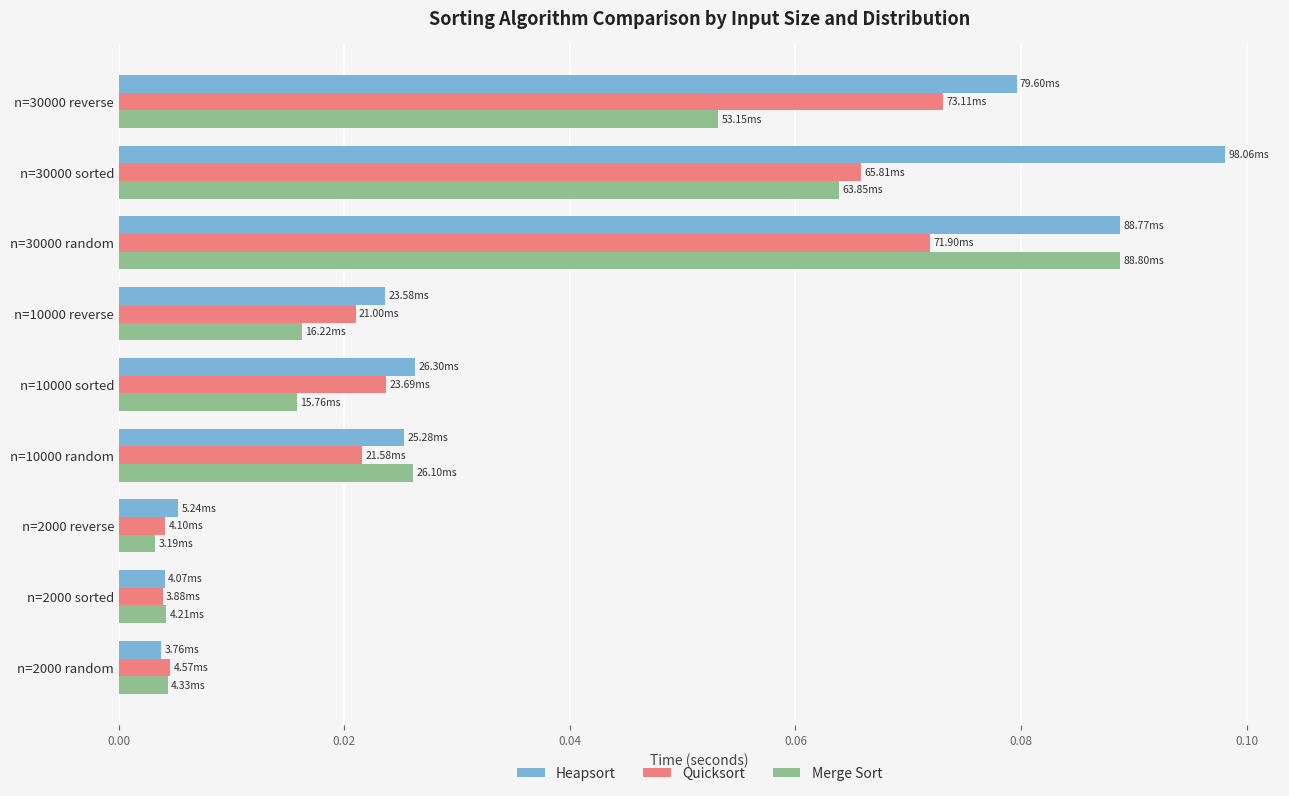

List the series in order of their peak value, highest first.

Heapsort, Merge Sort, Quicksort